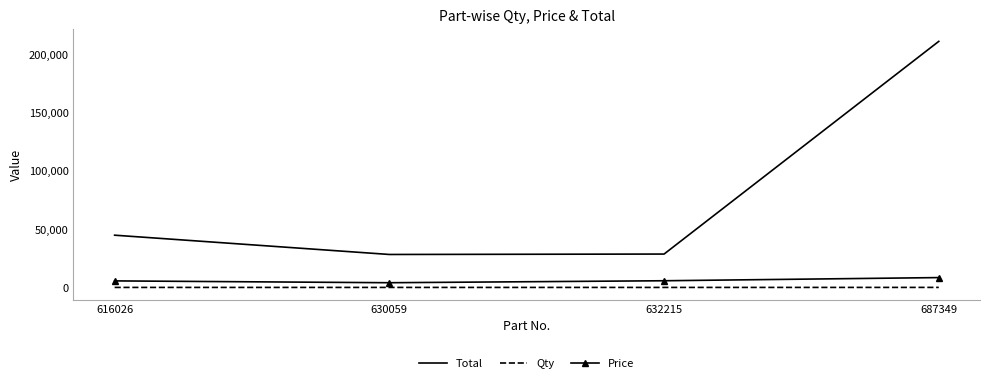

At which category is the sum across all series the highest?

687349